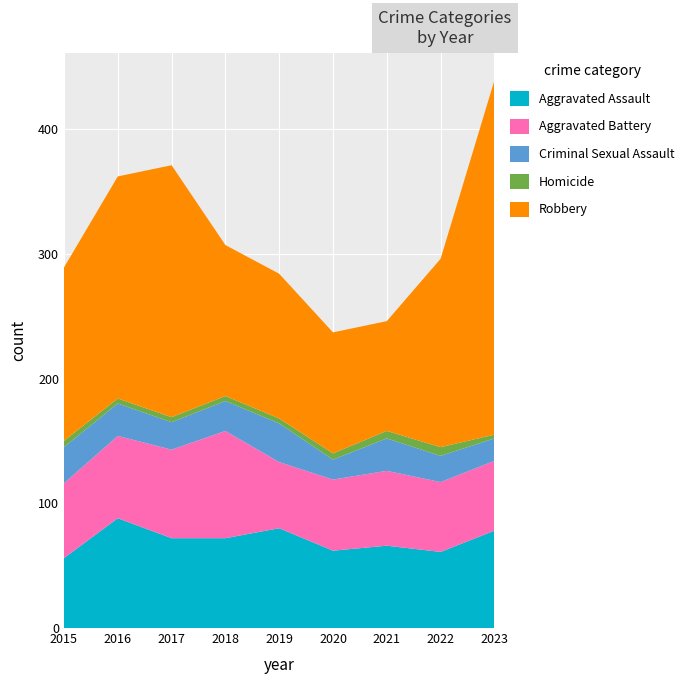

Reading right to left, transcribe all the data shown in this chart.

Aggravated Assault: 2023=78	2022=61	2021=66	2020=62	2019=80	2018=72	2017=72	2016=88	2015=56
Aggravated Battery: 2023=56	2022=56	2021=60	2020=57	2019=53	2018=86	2017=71	2016=66	2015=60
Criminal Sexual Assault: 2023=18	2022=21	2021=26	2020=16	2019=31	2018=24	2017=22	2016=26	2015=29
Homicide: 2023=3	2022=7	2021=6	2020=5	2019=4	2018=4	2017=4	2016=4	2015=5
Robbery: 2023=284	2022=151	2021=88	2020=97	2019=116	2018=121	2017=202	2016=178	2015=139